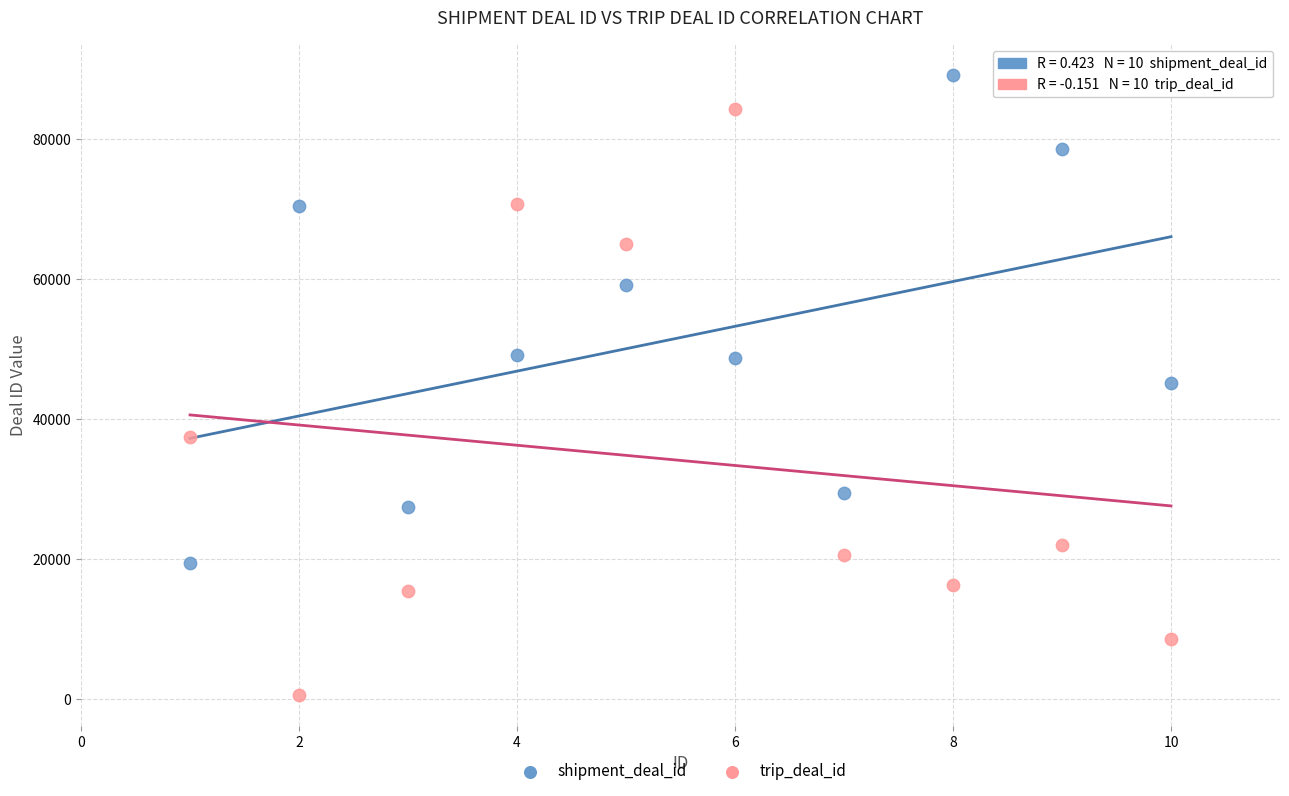

Across all data points, what is the range of Y values (max minus min)?

88544